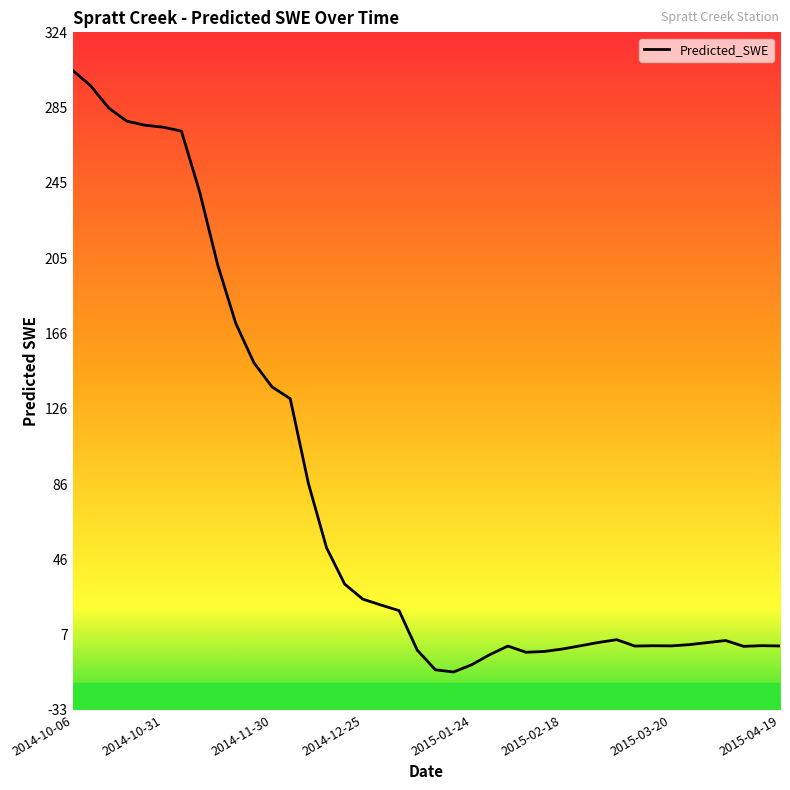

What is the greatest value displayed?

304.3